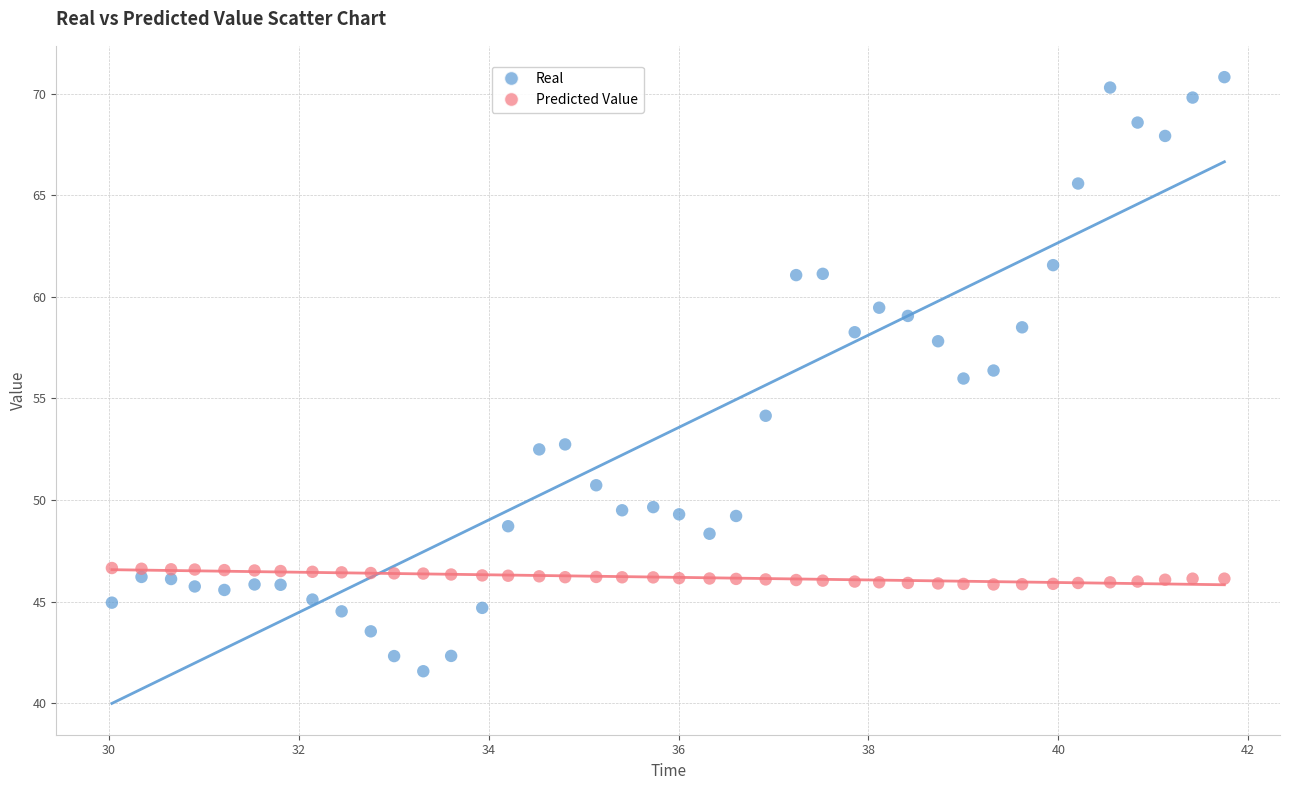

Which series has the largest Y range (max minus min)?

Real